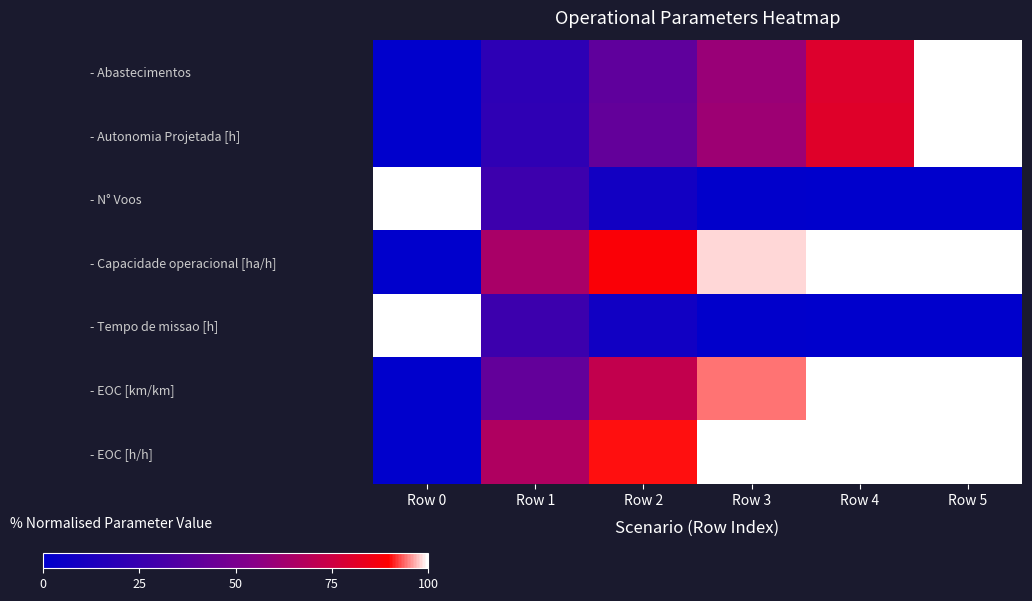

How many categories are shown in the chart?

6